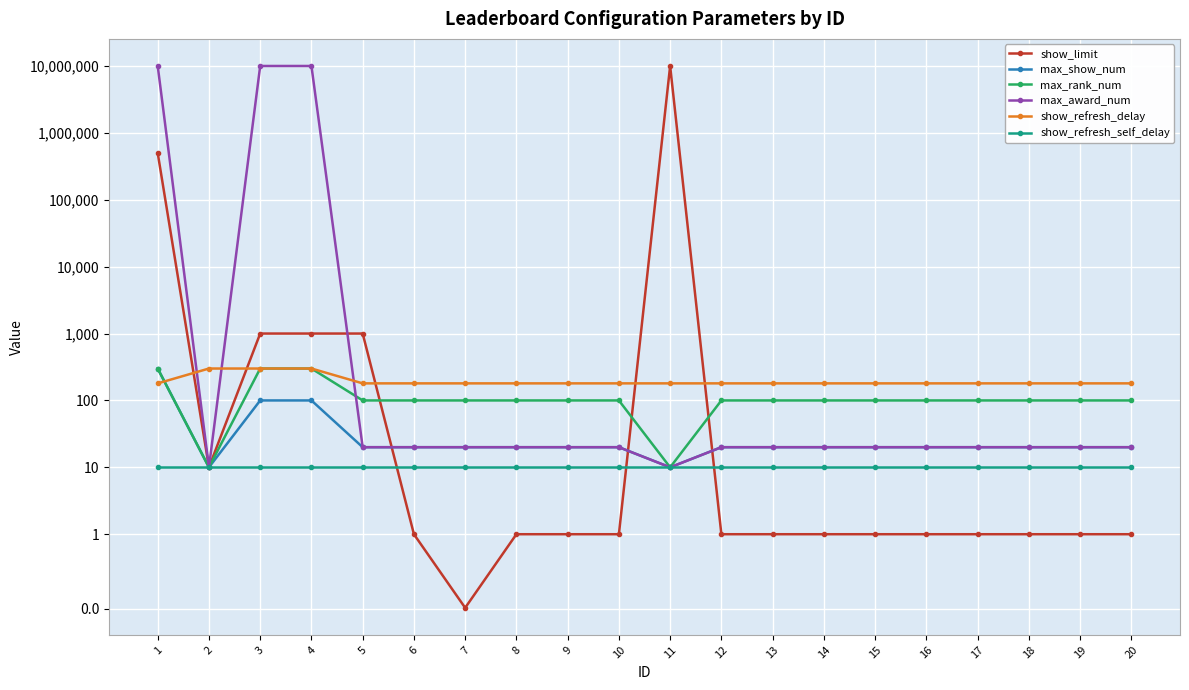

What is the sum of the show_refresh_self_delay values at 3 and 9?

20.0